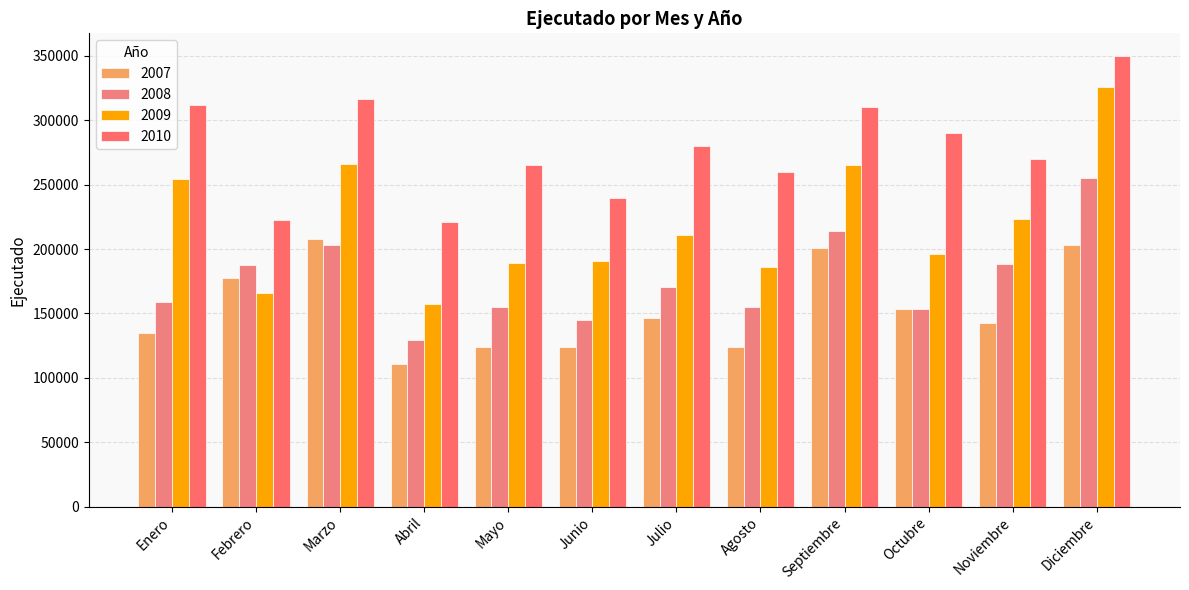

Does the chart contain any negative values?

No